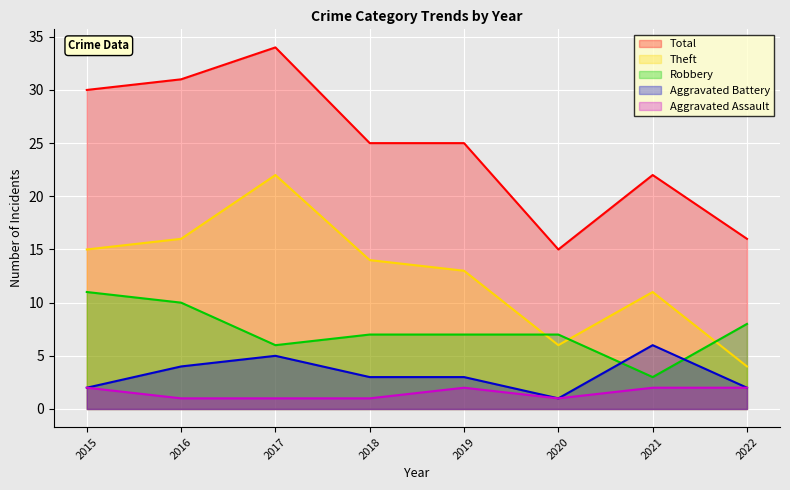

At which label is Theft closest to 13?

2019